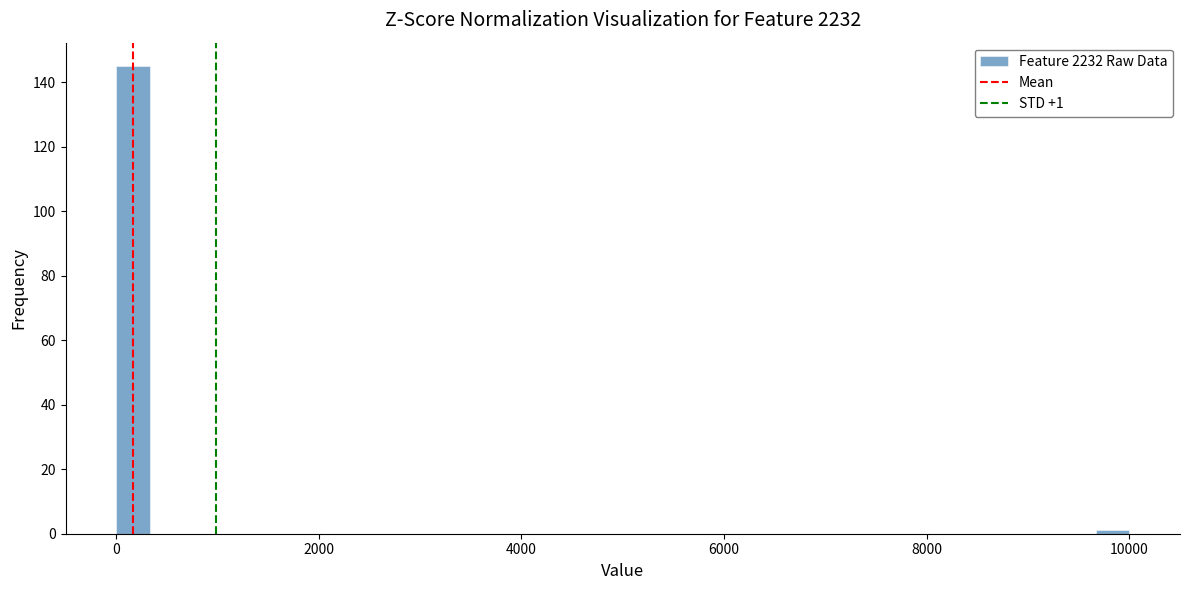

Around what value on the x-axis is the tallest bar? Give the approximate position of its centre, as read against the axis.

200